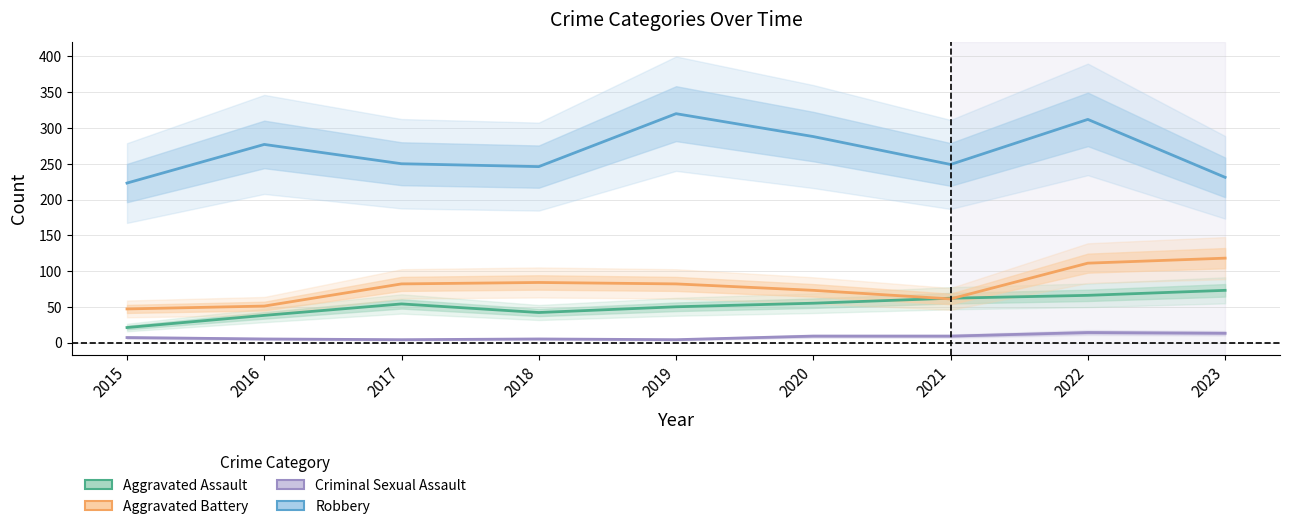

True or false: Aggravated Assault and Criminal Sexual Assault intersect in this chart.

False